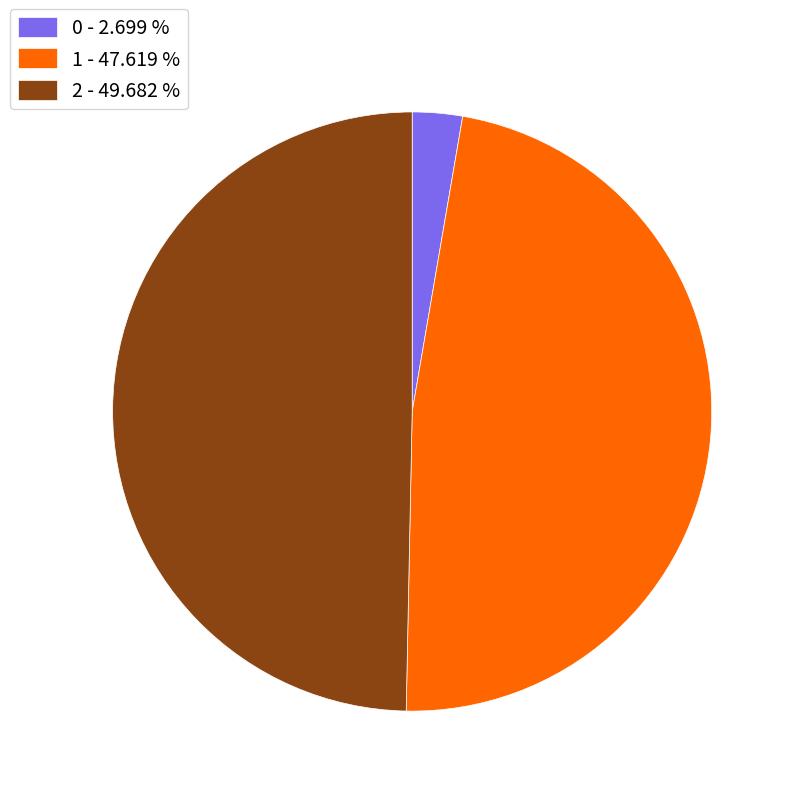

Does 0 account for over 50% of the chart?

No